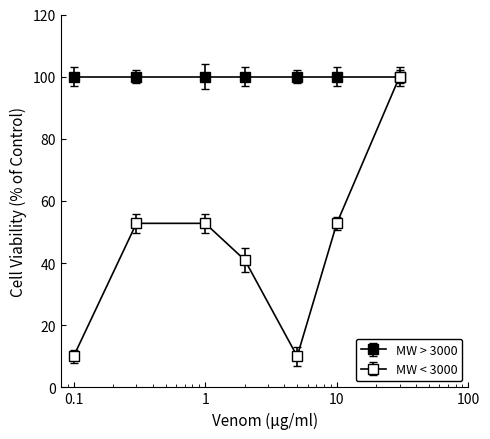

How many values in the MW < 3000 series are below 52?

3